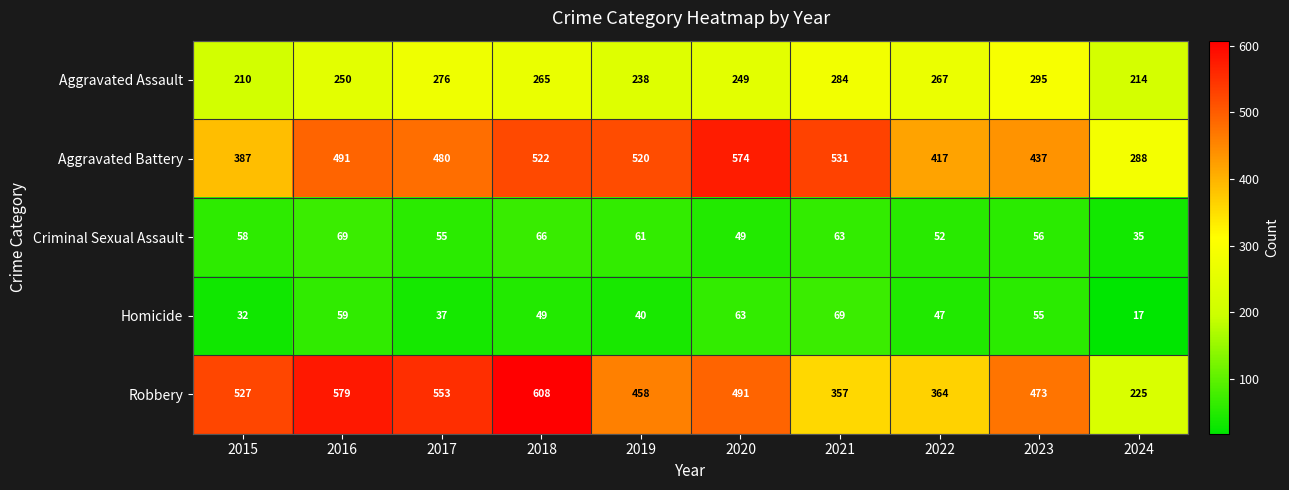

What is the difference between the highest and lowest values at 2018?

559